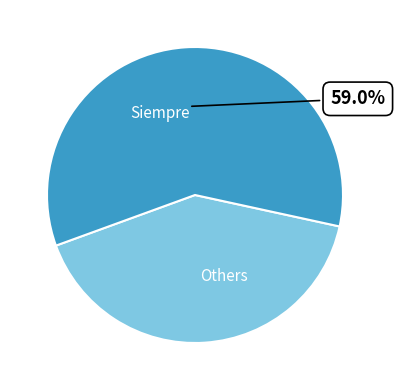

Rank the categories by value from lowest to highest.

Others, Siempre